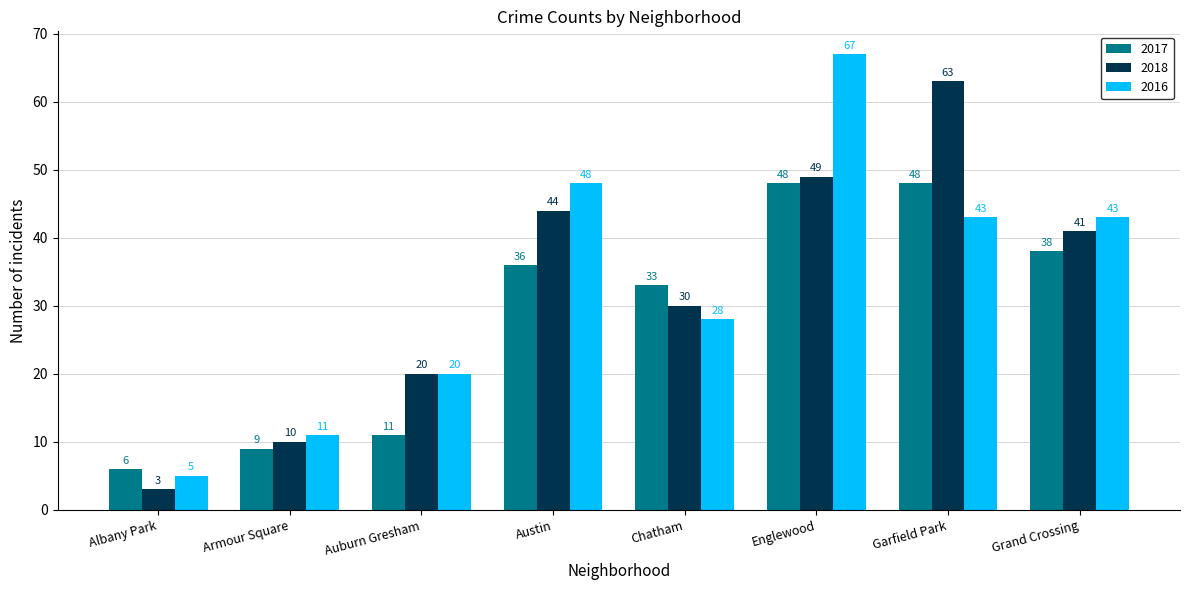

Does the chart contain any negative values?

No